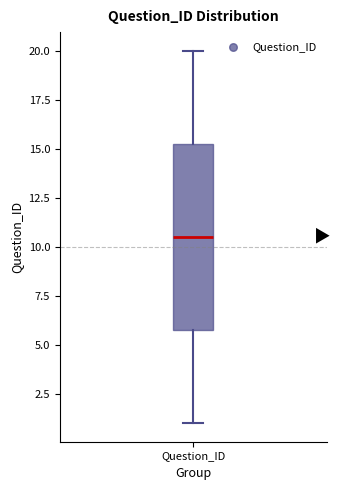

Where does the lower whisker of the box for Question_ID end on the y-axis? The values are not printed on the chart, so give them approximately, as read against the axis.

1.0